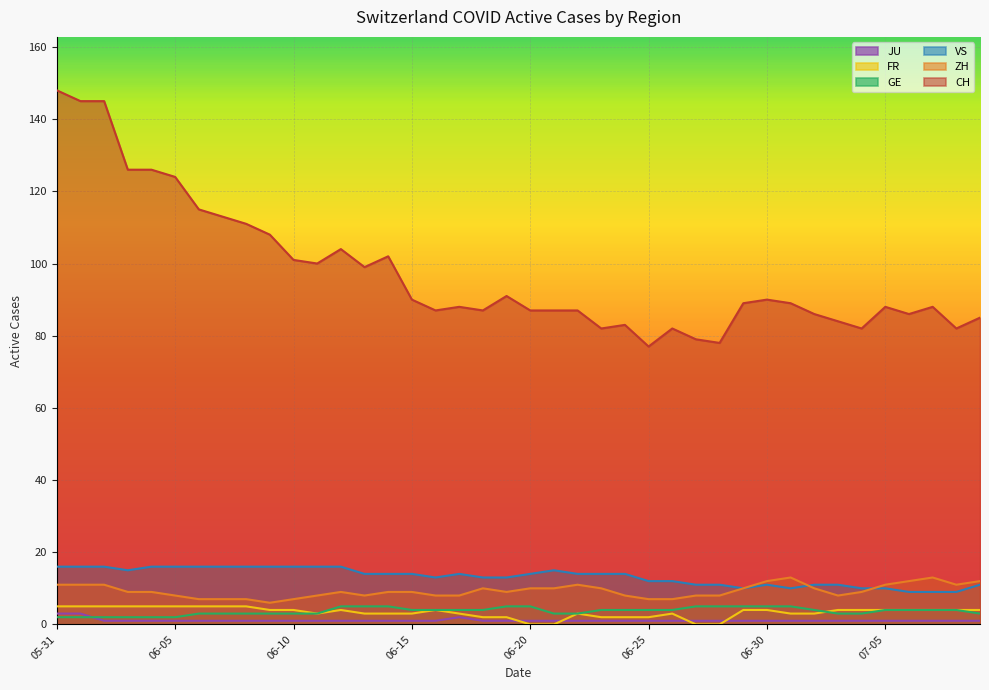

What is the label of the 40th point from the left?

2020-07-09